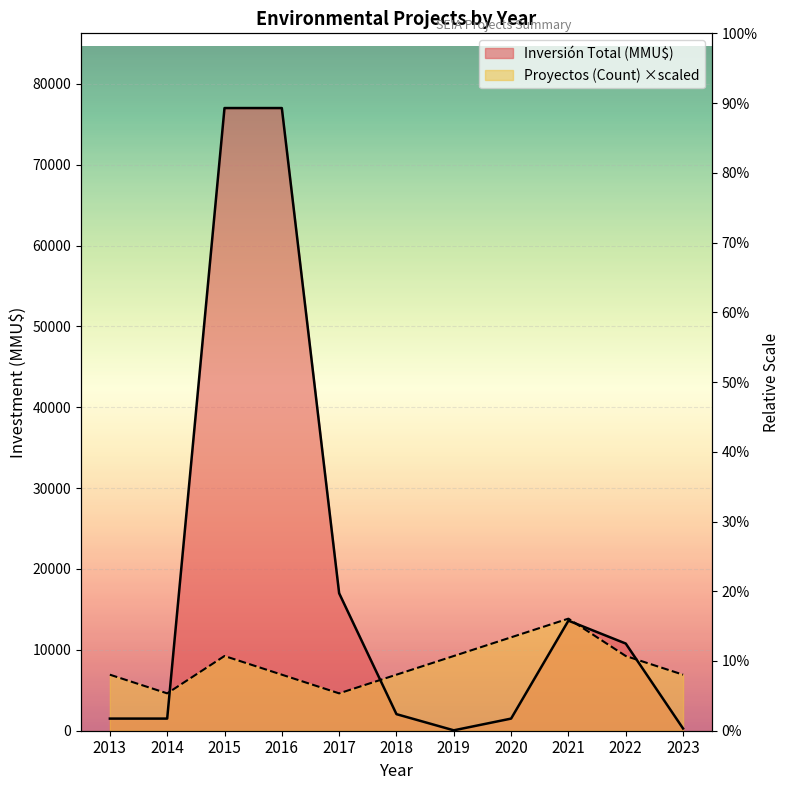

Reading left to right, transcribe all the data shown in this chart.

Proyectos (Count): 2013=6930	2014=4620	2015=9240	2016=6930	2017=4620	2018=6930	2019=9240	2020=11550	2021=13860	2022=9240	2023=6930
Inversión Total (MMU$): 2013=1500	2014=1500	2015=77000	2016=77000	2017=17000	2018=2050	2019=50	2020=1500	2021=13613	2022=10780	2023=273